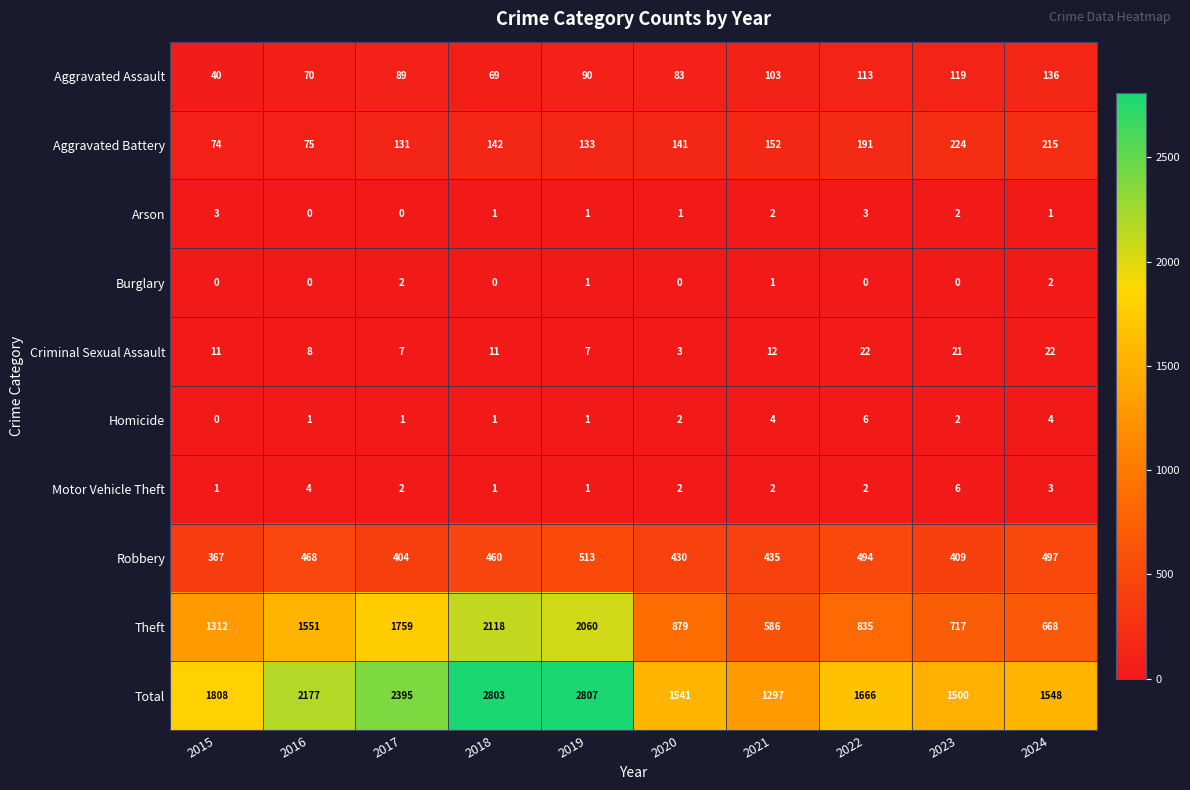

Which category has the highest value across all series?

2019